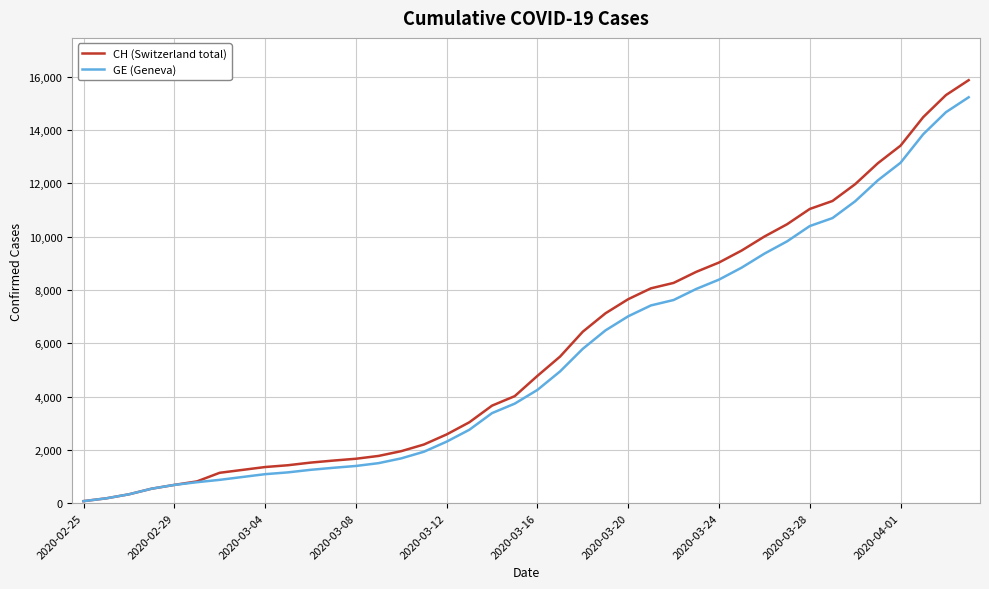

What is the maximum value shown in the chart?

15875